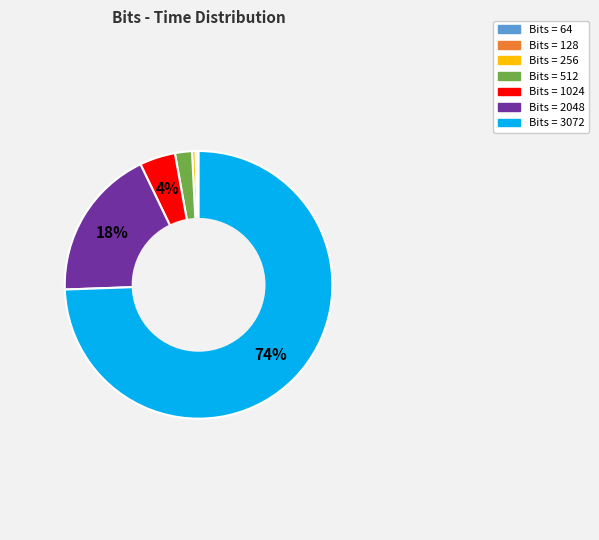

To the nearest percent, what is the average slice percentage?

14%